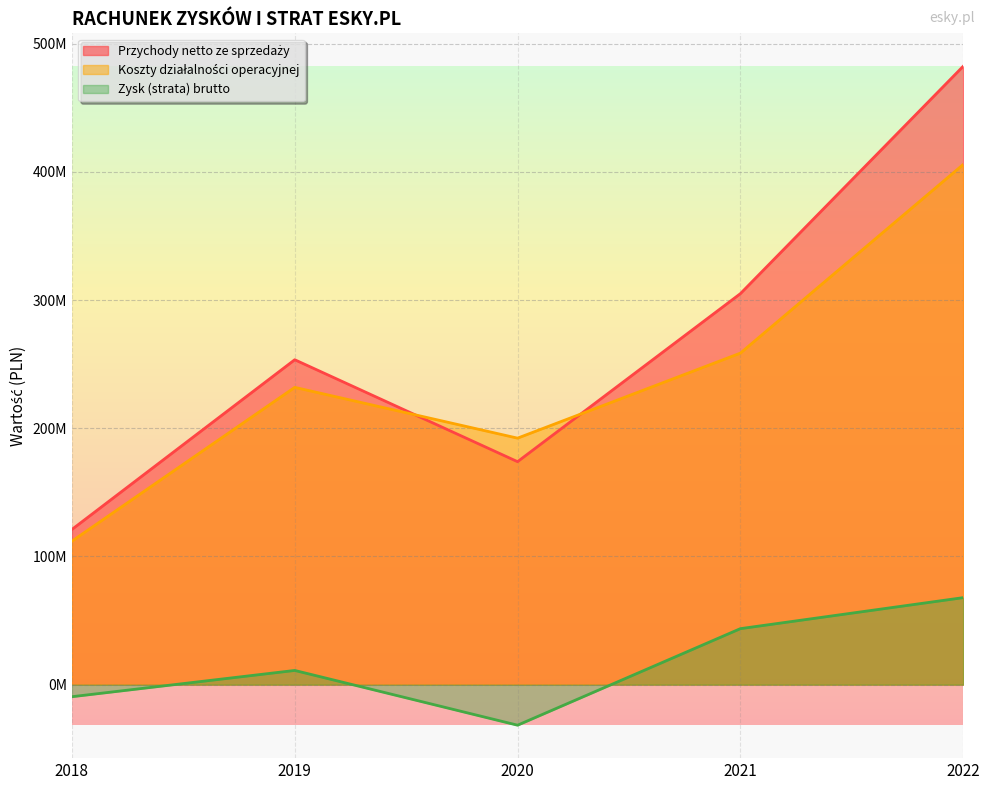

How many data points in Zysk (strata) brutto are above 11089000?

2